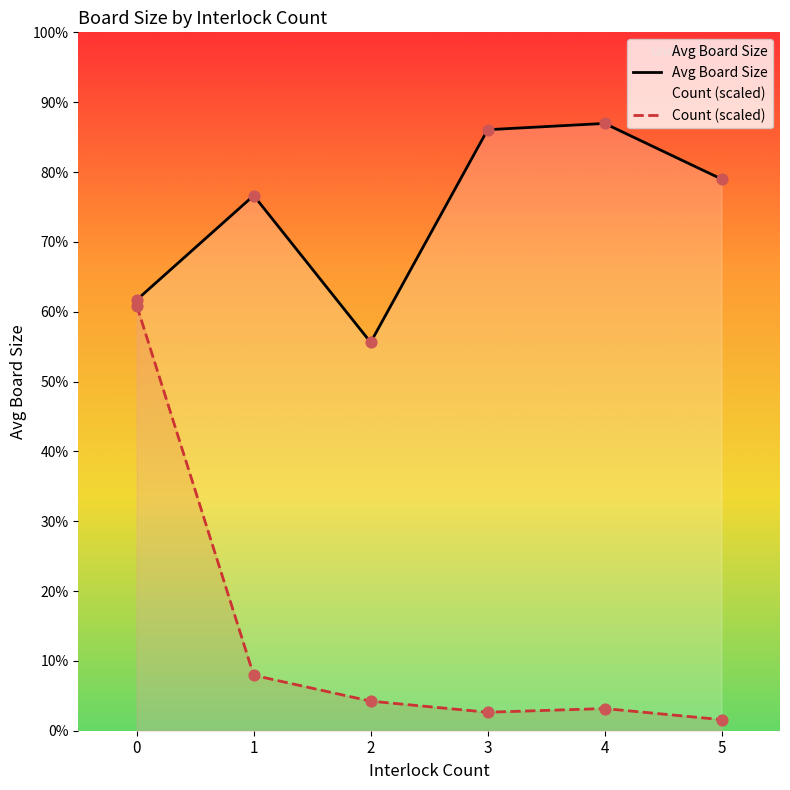

Which series has the widest spread of Y values?

Count (scaled)